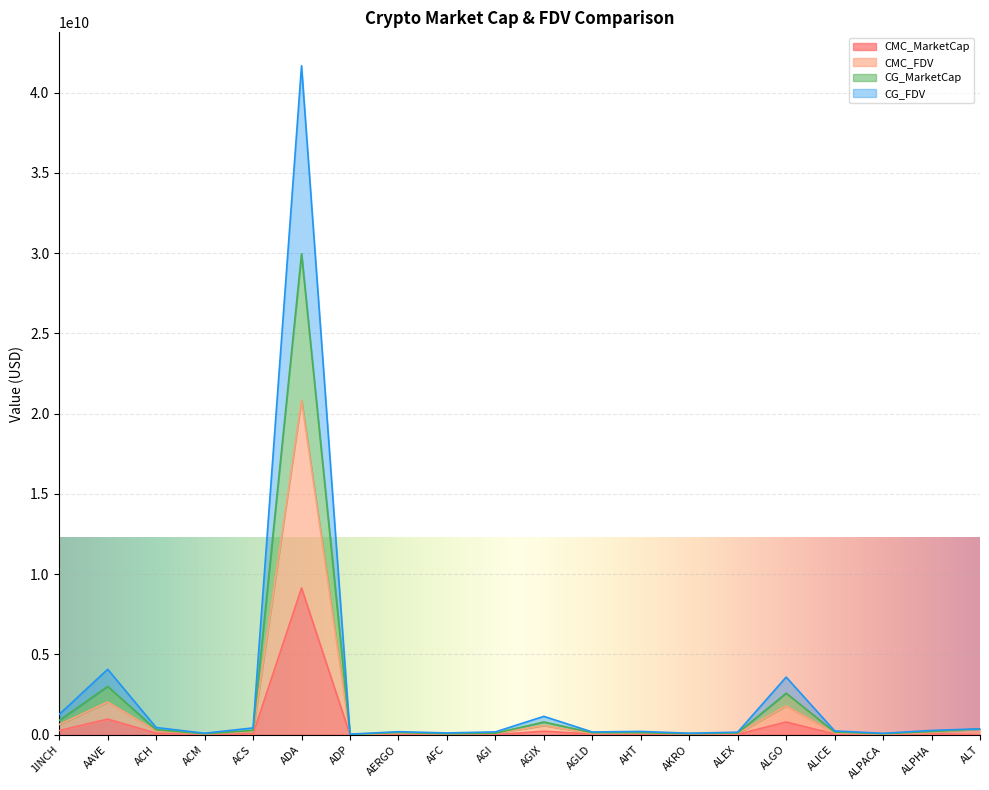

Which category has the highest value in the CMC_FDV series?

ADA